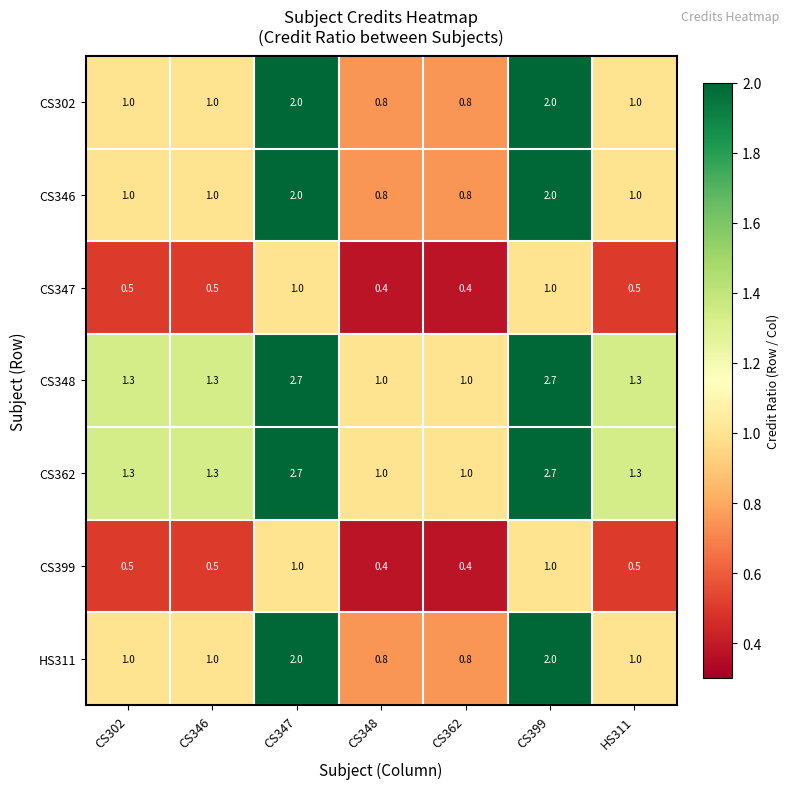

What is the average value of the CS346 series?

1.2